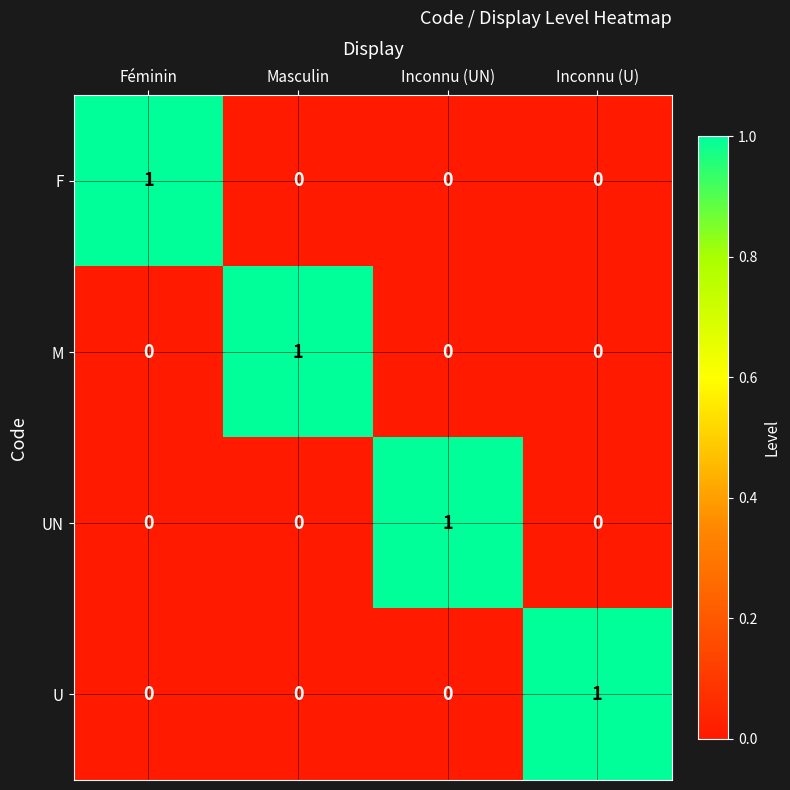

Which category has the highest value in the M series?

Masculin